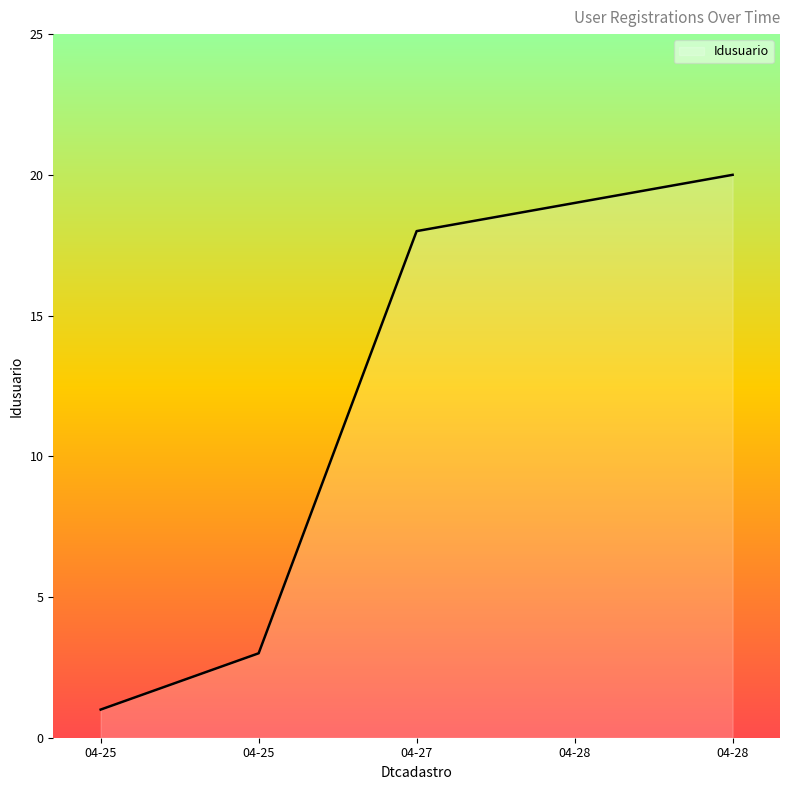

Where is the data nearest to the value 10?

2019-04-25 19:34:54